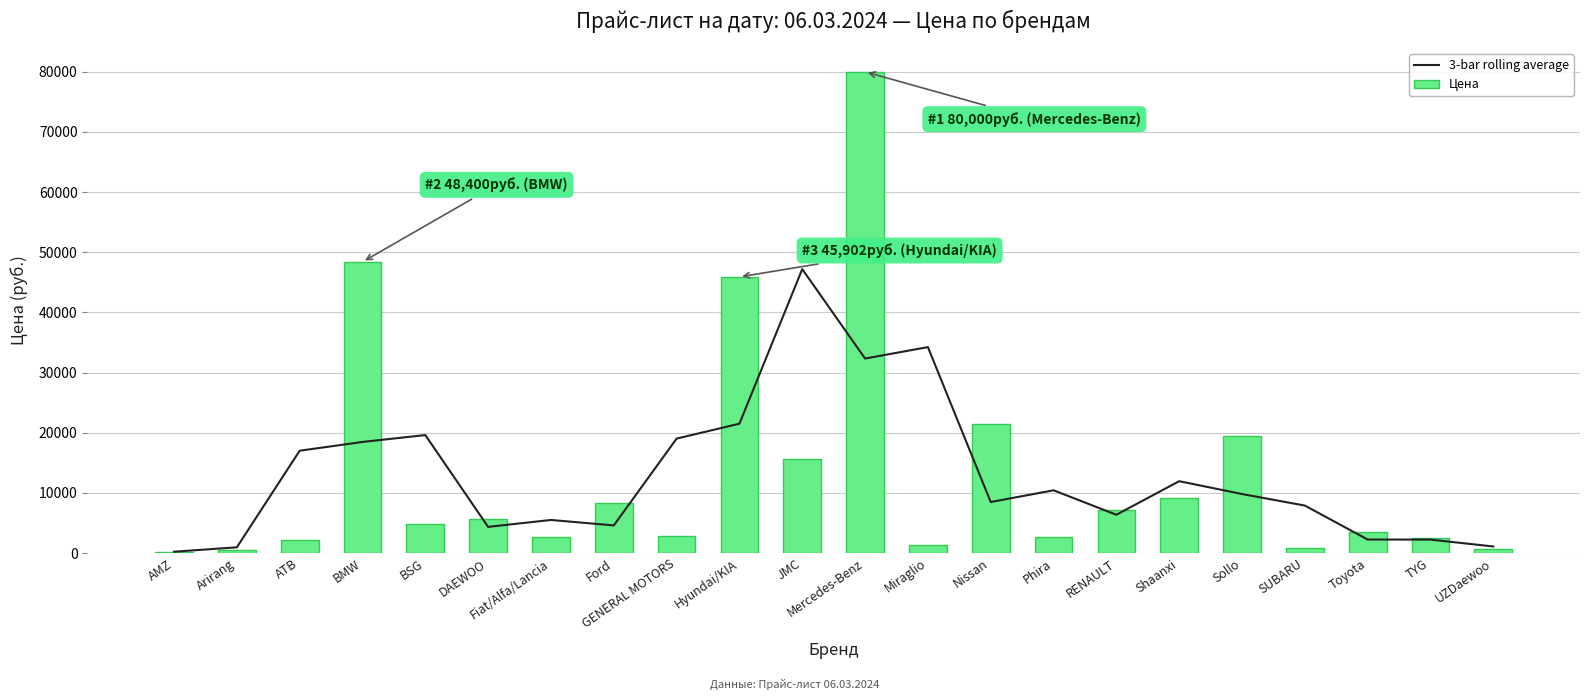

Rank the series by their maximum value, from lowest to highest.

3-bar rolling average, Цена